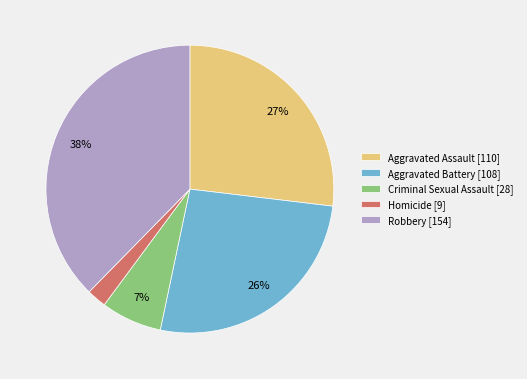

Is Homicide the majority of the pie?

No